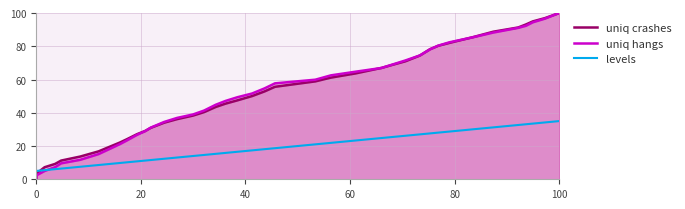

At which label does uniq crashes reach its peak?

100